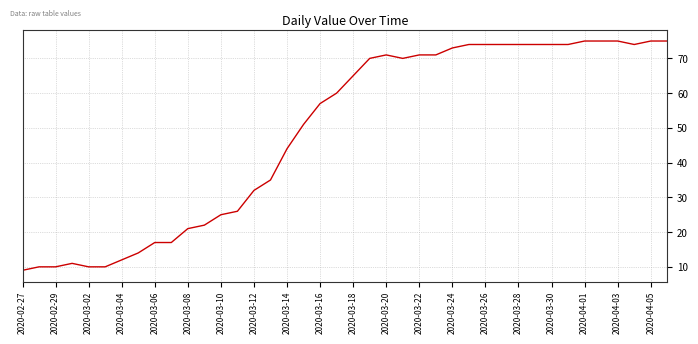

What is the smallest value displayed?

9